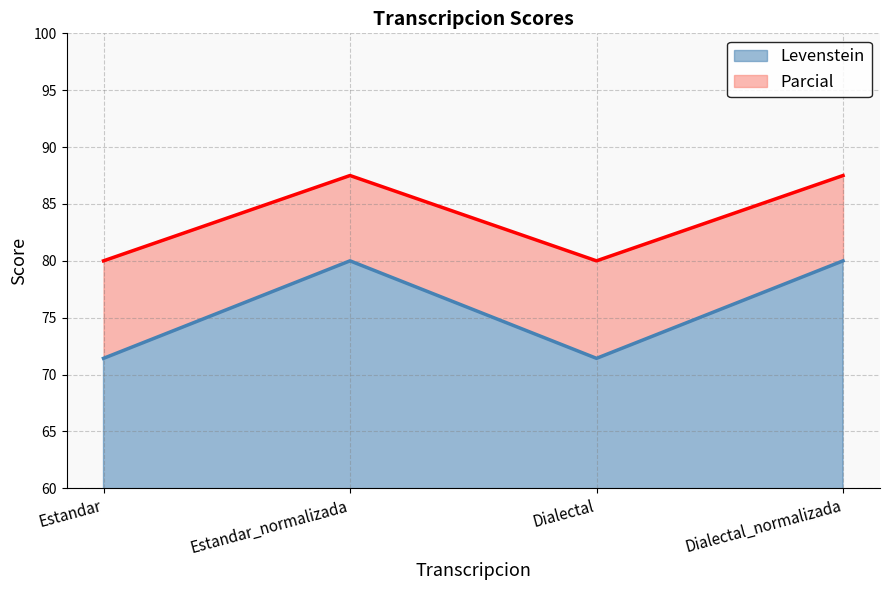

Does the chart display data point markers on the line(s)?

No